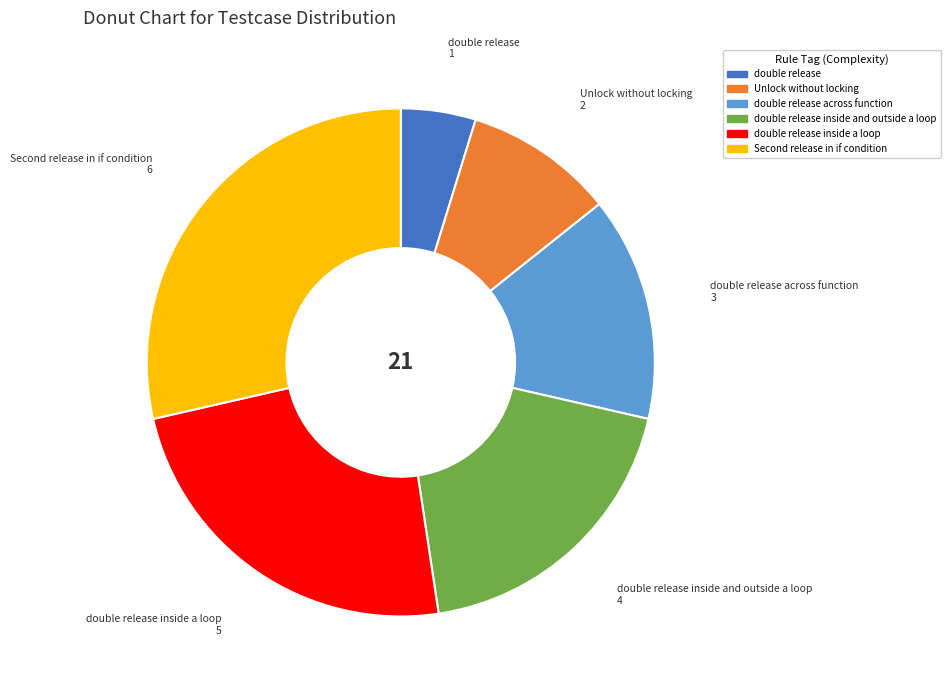

Does any single category account for the majority?

No